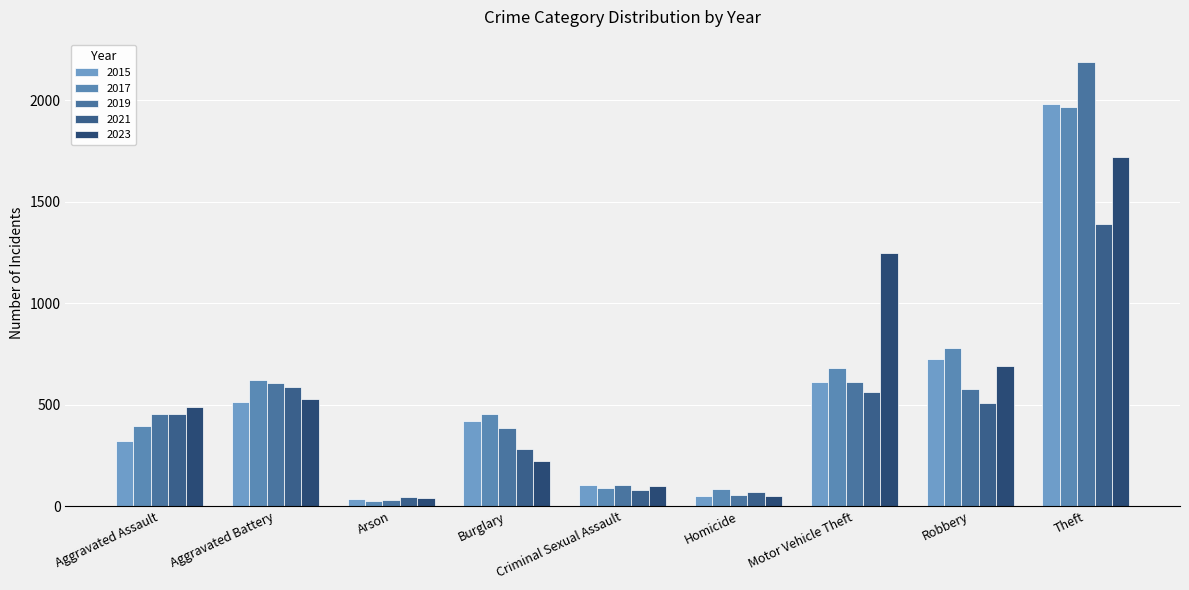

What is the minimum value shown in the chart?

23